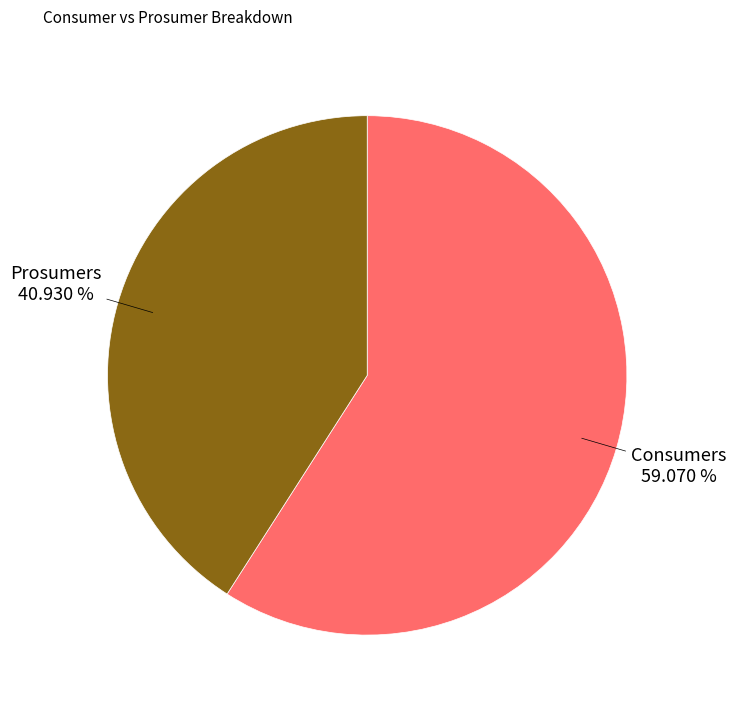

Which category has the smallest portion of the pie?

Prosumers